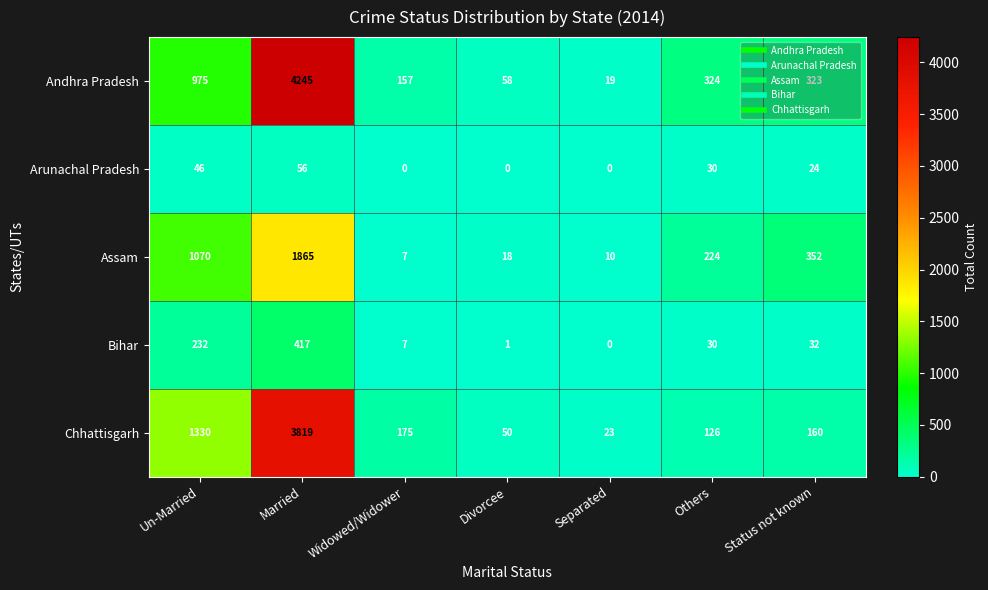

Which series has the largest total across all categories?

Andhra Pradesh